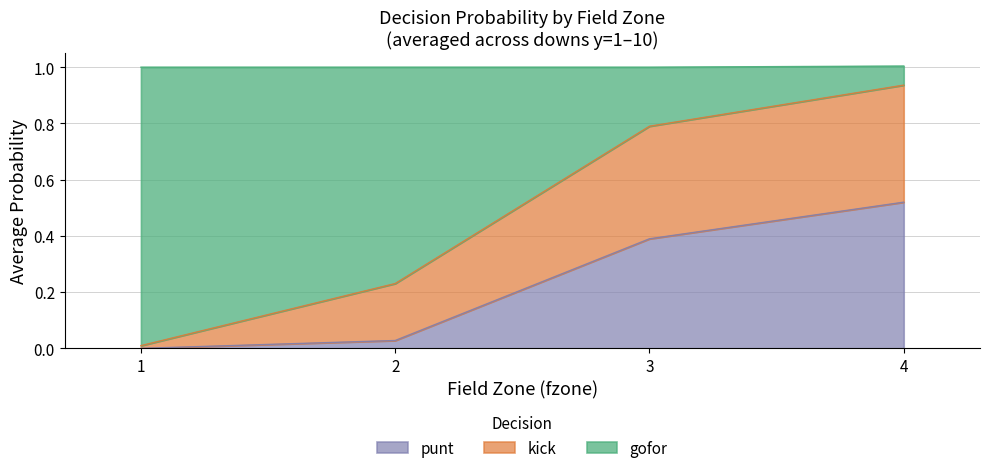

Which series ends up on top after the final intersection of kick and gofor?

kick